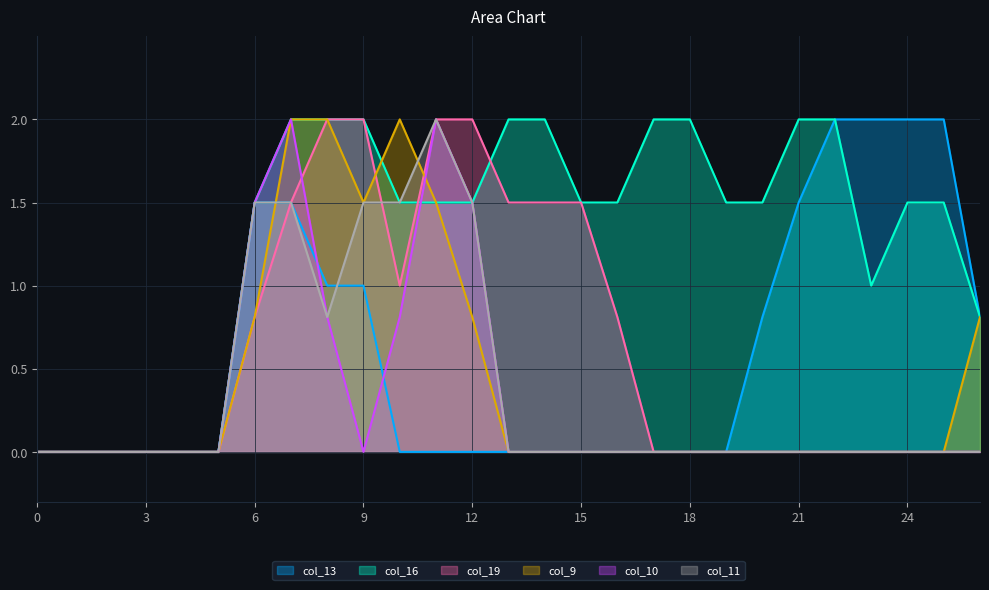

Does the chart display data point markers on the line(s)?

No